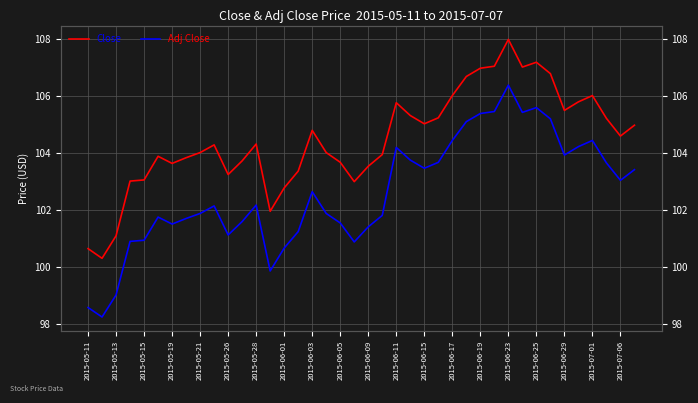

Count the number of data series in this chart.

2